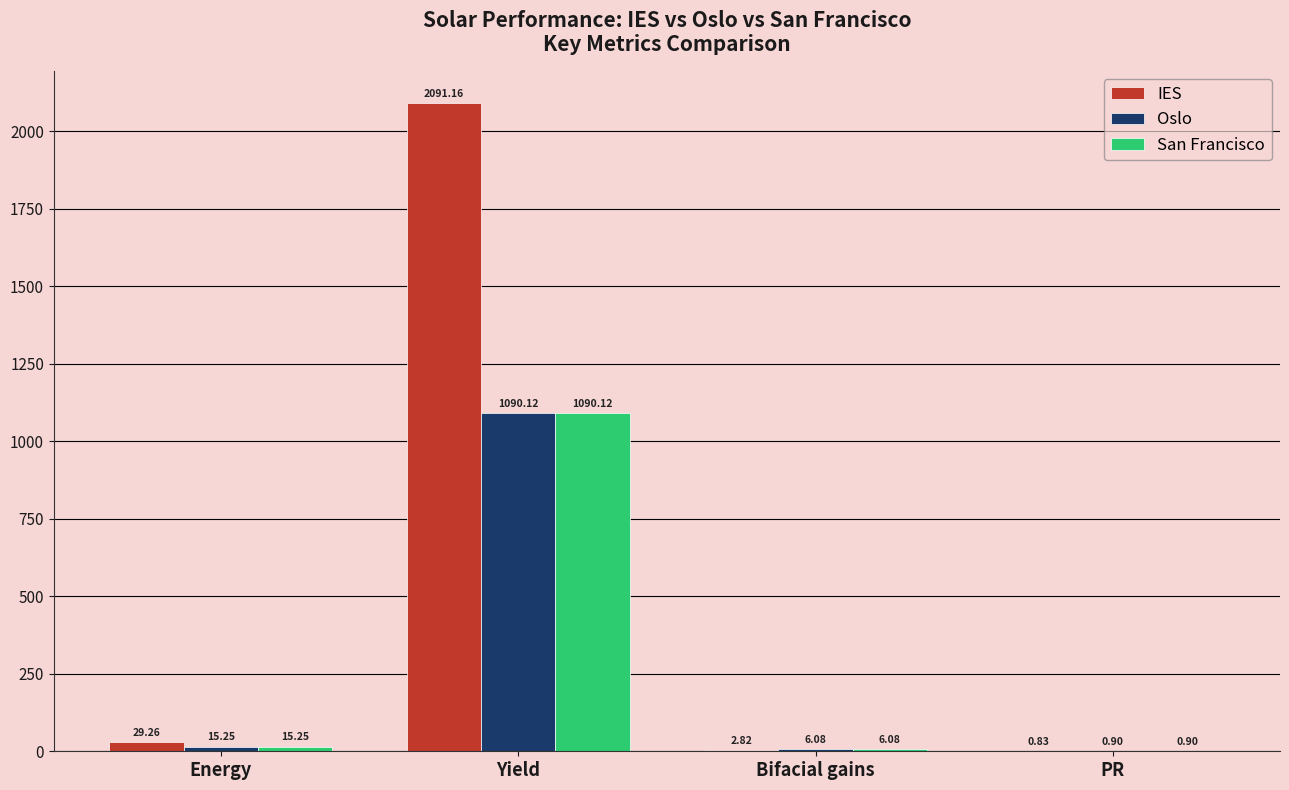

Is the value of IES at PR greater than the value of San Francisco at Energy?

No